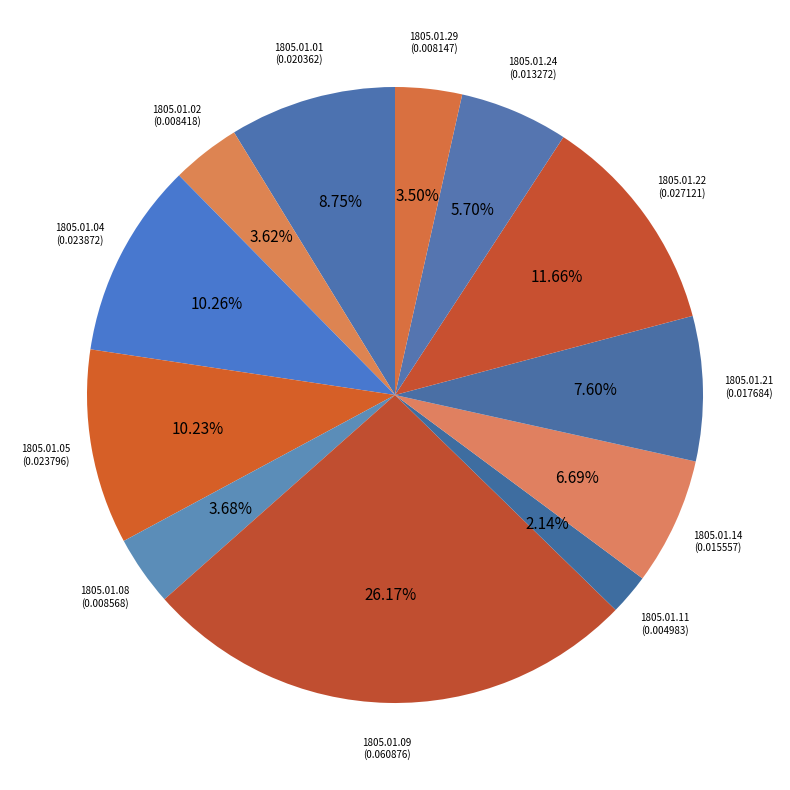

How many segments does this pie chart have?

12